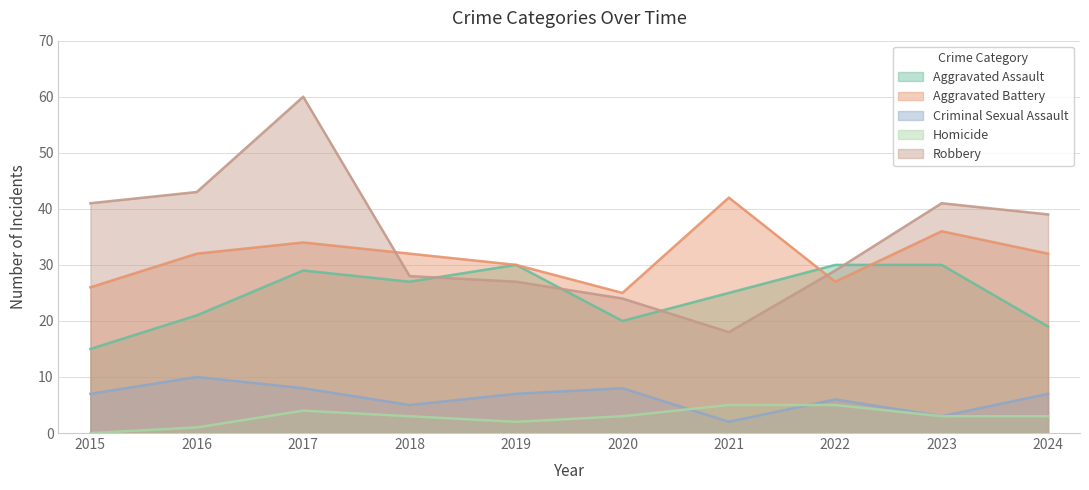

Reading left to right, transcribe all the data shown in this chart.

Aggravated Assault: 2015=15	2016=21	2017=29	2018=27	2019=30	2020=20	2021=25	2022=30	2023=30	2024=19
Aggravated Battery: 2015=26	2016=32	2017=34	2018=32	2019=30	2020=25	2021=42	2022=27	2023=36	2024=32
Criminal Sexual Assault: 2015=7	2016=10	2017=8	2018=5	2019=7	2020=8	2021=2	2022=6	2023=3	2024=7
Homicide: 2015=0	2016=1	2017=4	2018=3	2019=2	2020=3	2021=5	2022=5	2023=3	2024=3
Robbery: 2015=41	2016=43	2017=60	2018=28	2019=27	2020=24	2021=18	2022=29	2023=41	2024=39